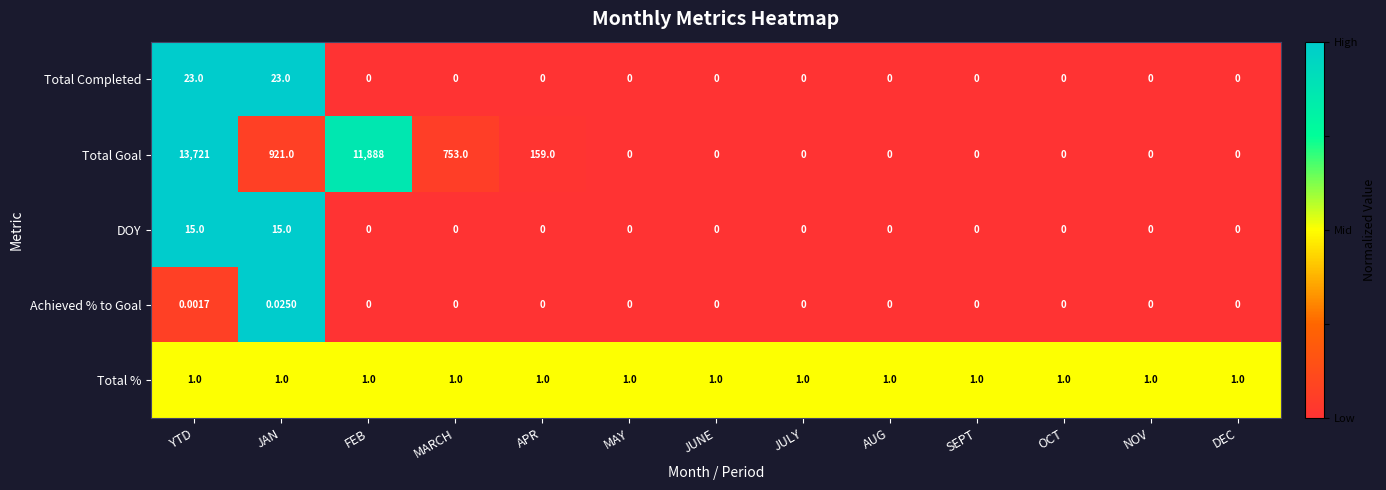

How many positive values does the Total Completed series have?

2